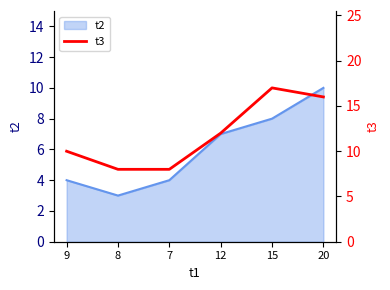

Where is the data nearest to the value 12?

12